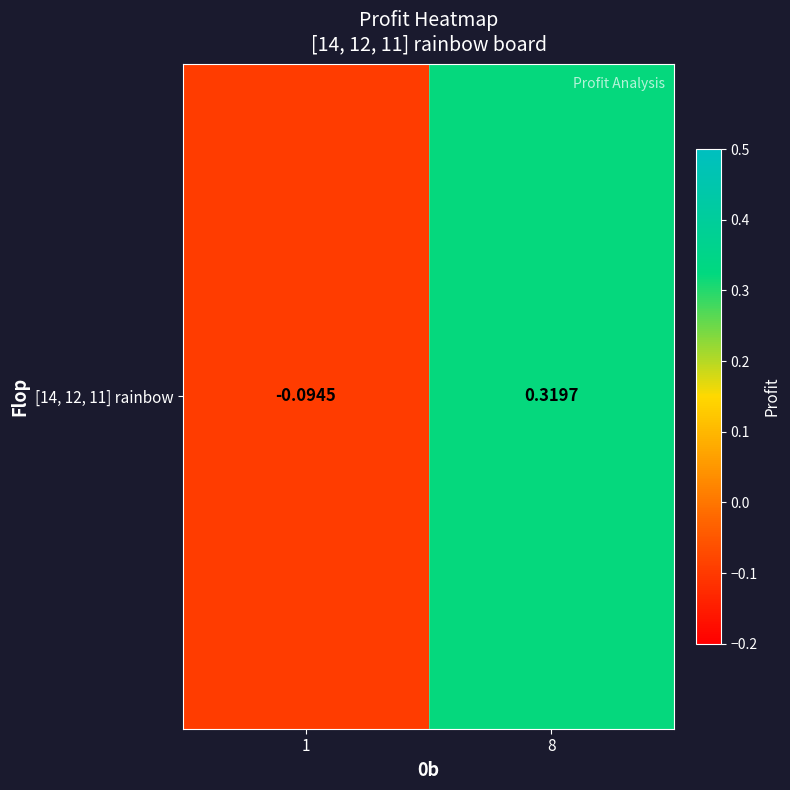

What is the sum of the values at 1 and 8?

0.2